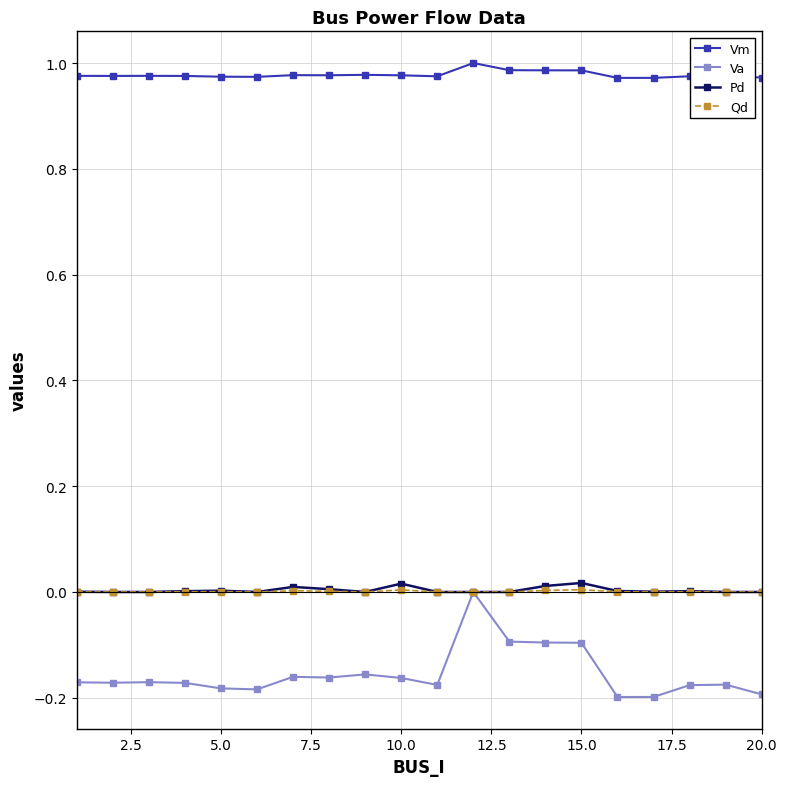

Which series has the largest total across all categories?

Vm